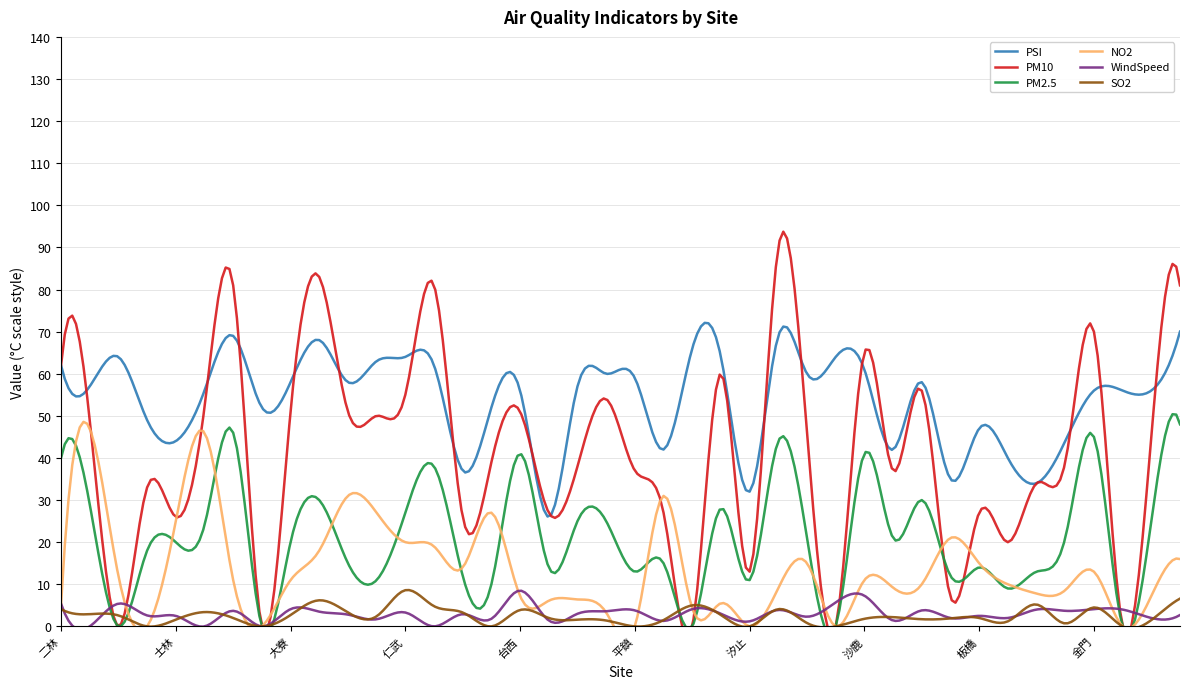

What is the spread (max minus min) of values at 竹東?

59.2